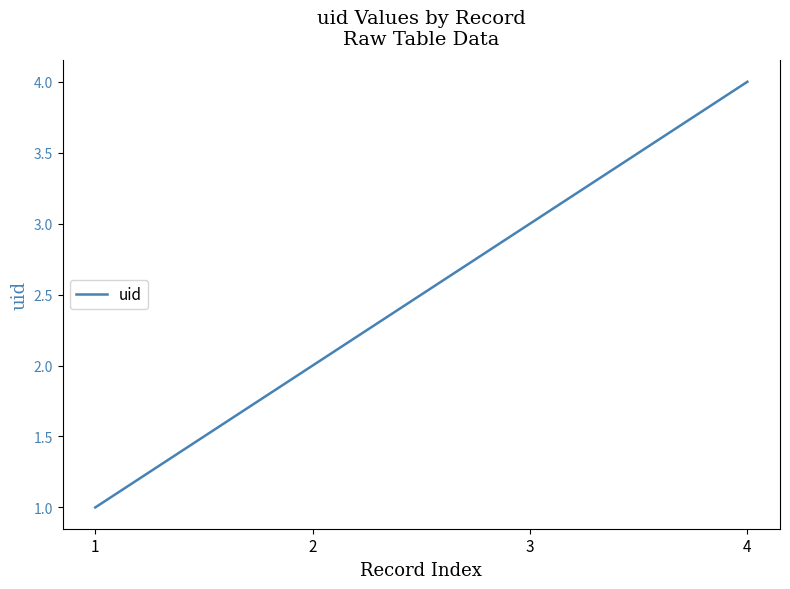

Is it true that the value at 4 is 3?

False